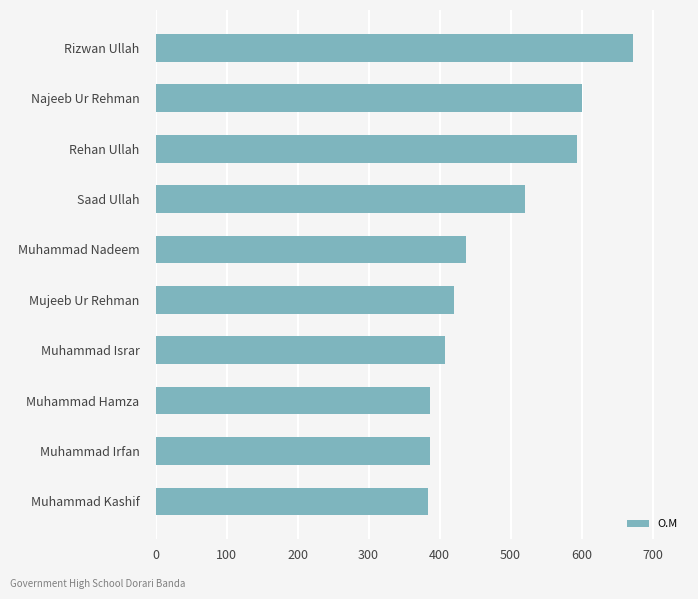

At which category does the chart reach its peak across all series?

Rizwan Ullah